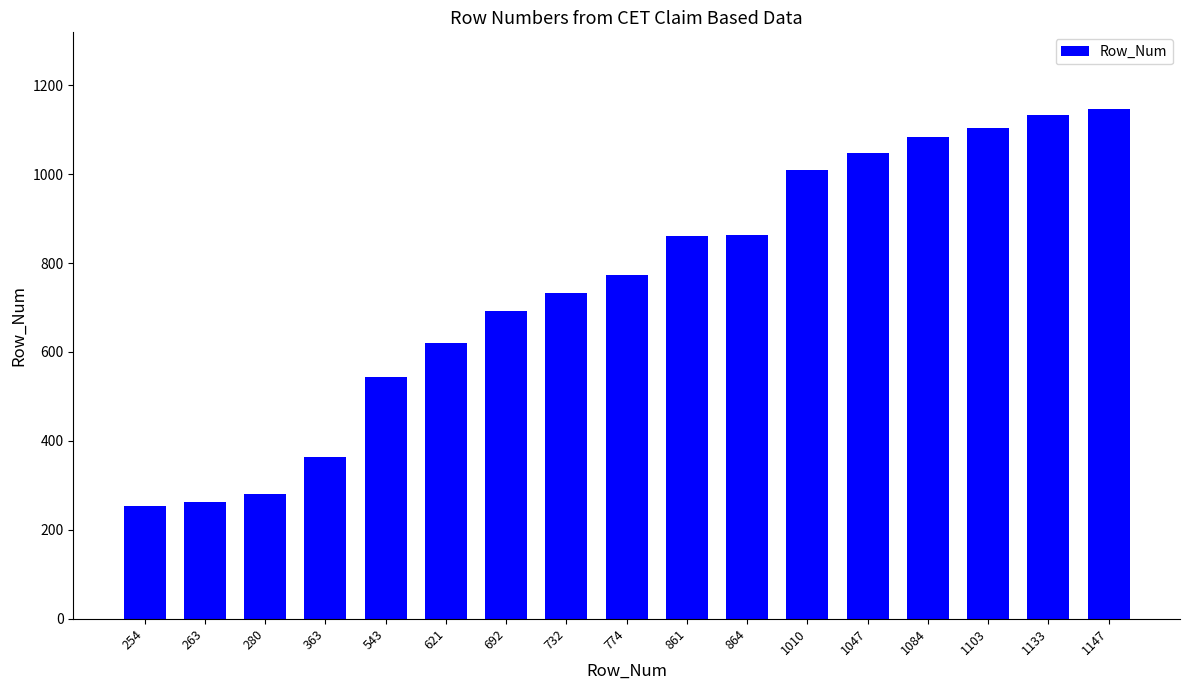

The chart shows a value of 692 at 692. True or false?

True